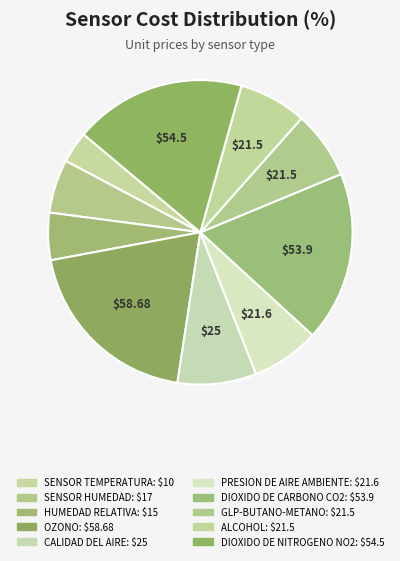

Which category has the smallest portion of the pie?

SENSOR TEMPERATURA